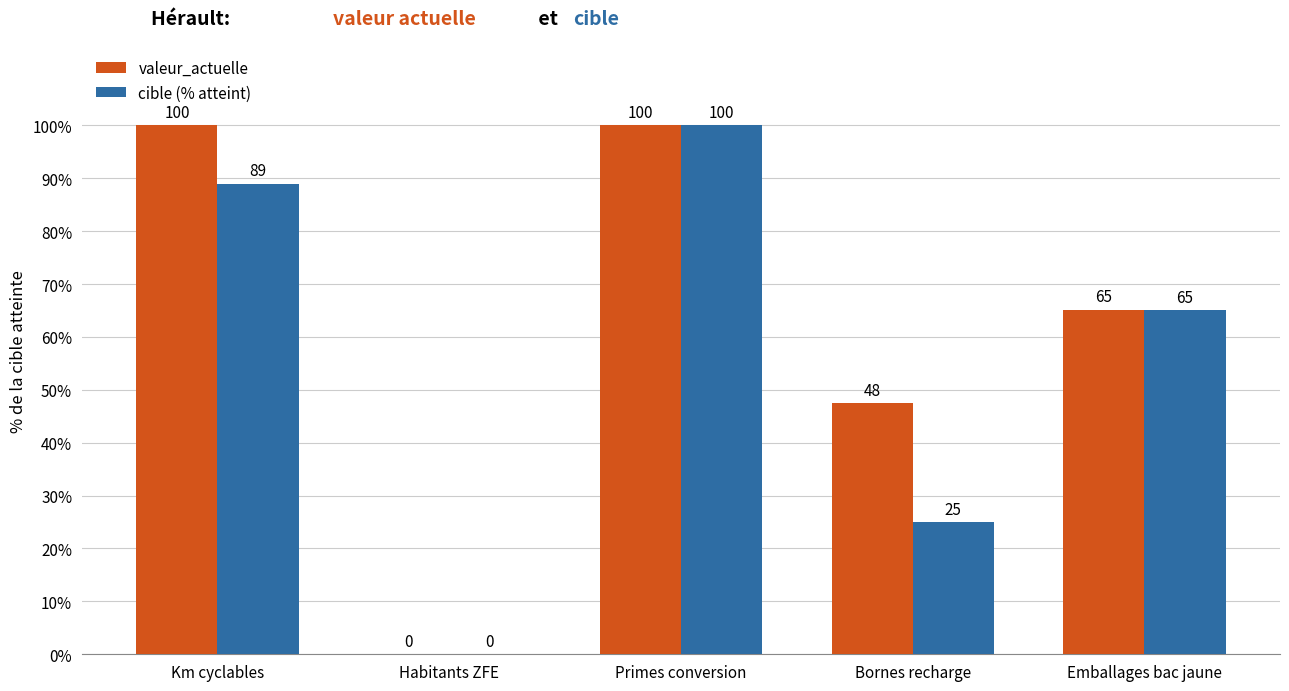

At which label does cible (% atteint) first exceed 65?

Km cyclables